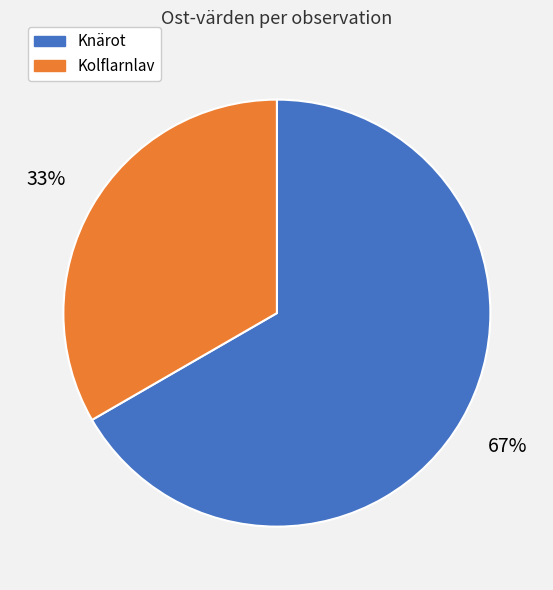

Does Kolflarnlav represent more than half of the total?

No